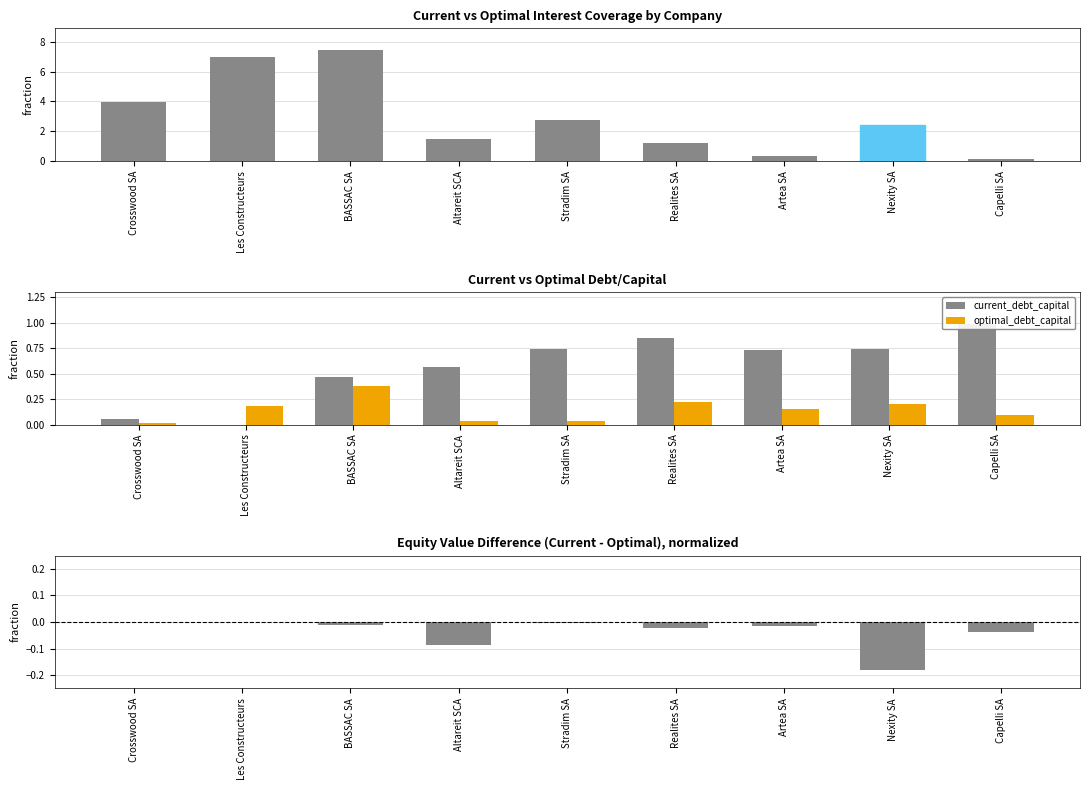

The value of optimal_debt_capital at BASSAC SA is 0.4. True or false?

True